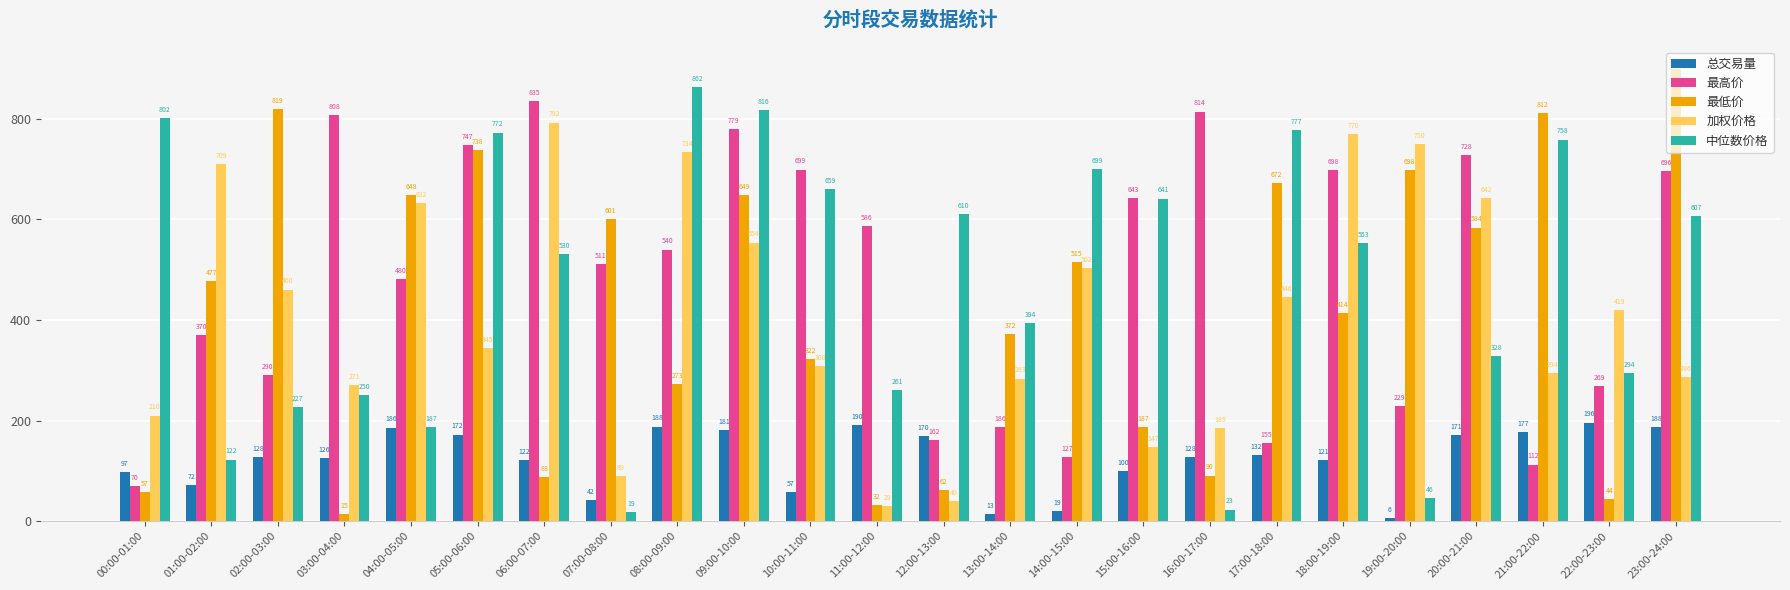

What are all the series names shown in the legend?

总交易量, 最高价, 最低价, 加权价格, 中位数价格